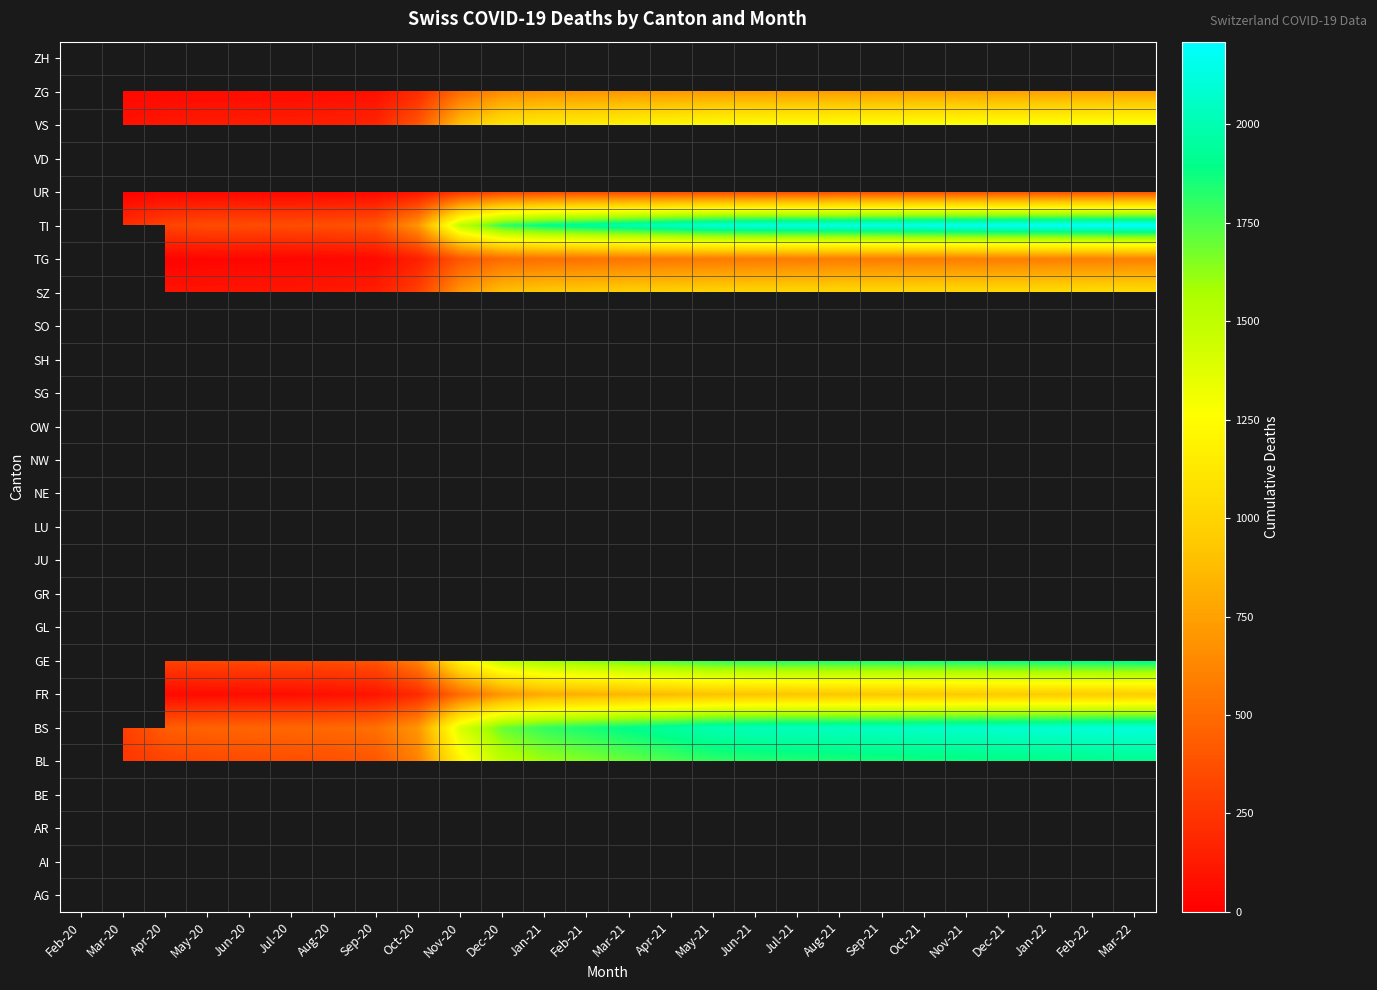

The BL series shows 593.7 at Jul-20. True or false?

False